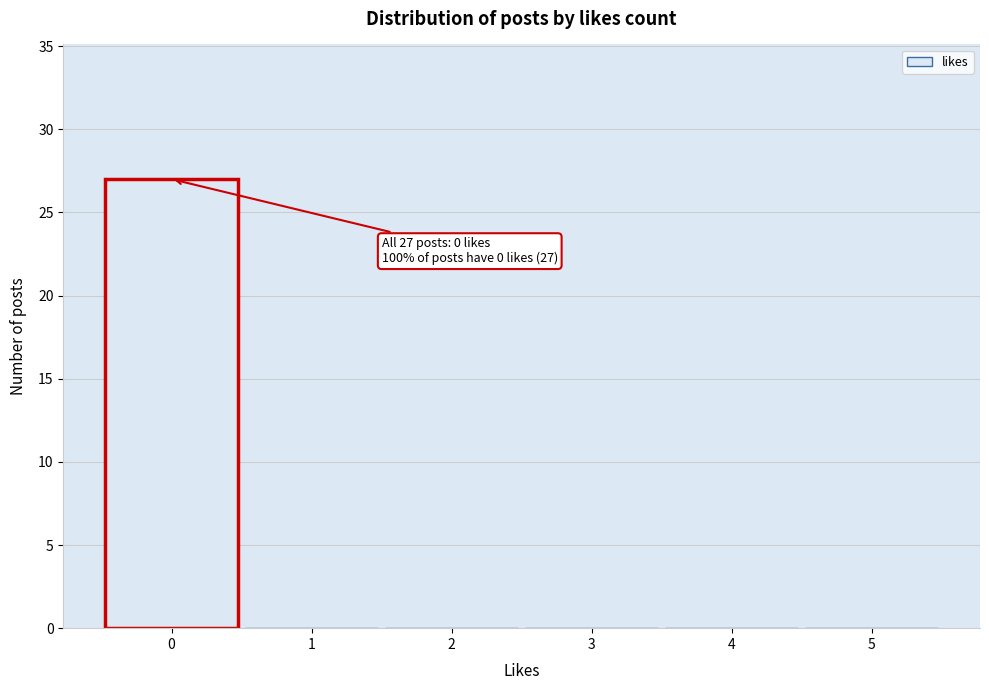

Which range on the x-axis has the tallest bar?

-0.5 to 0.5